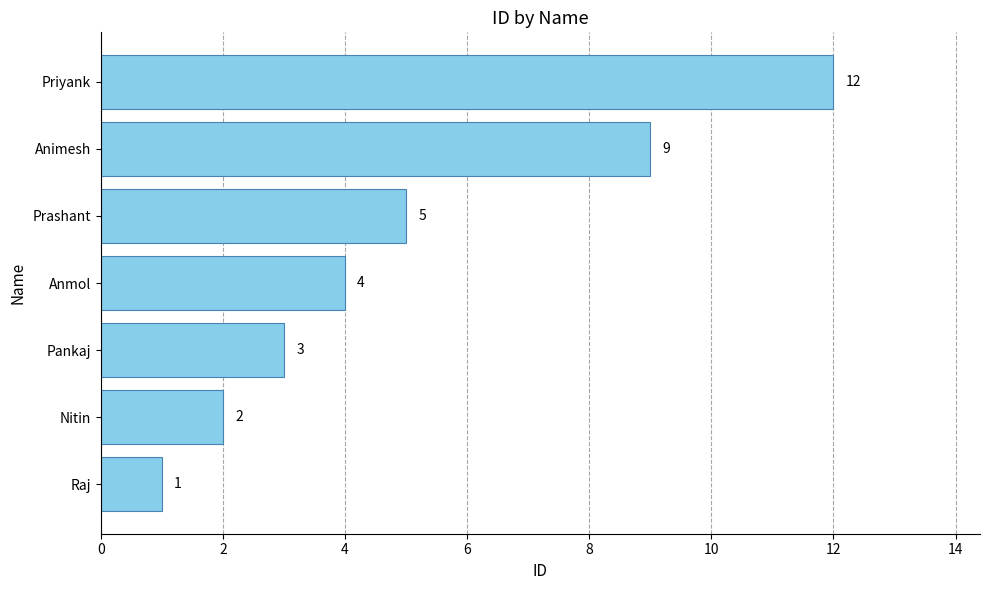

What value does the data have at Anmol?

4